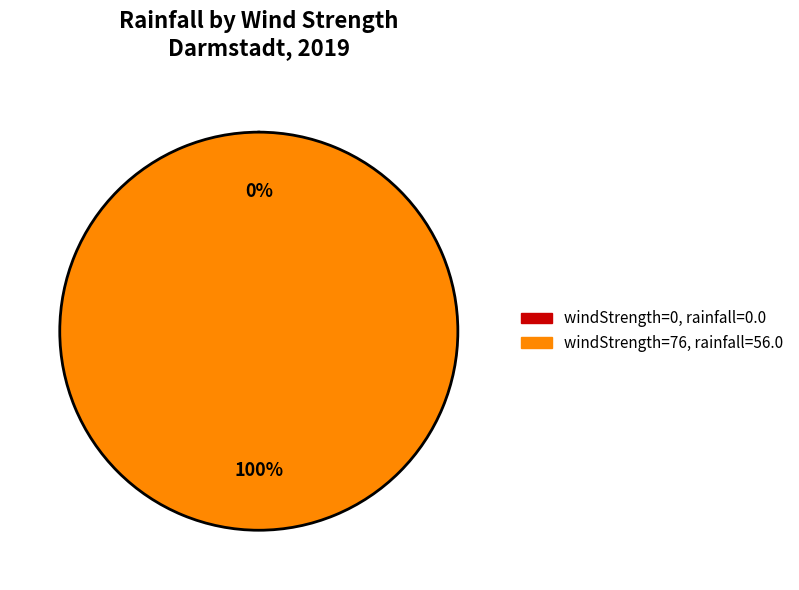

The windStrength=76, rainfall=56.0 slice represents 100% of the pie. True or false?

True